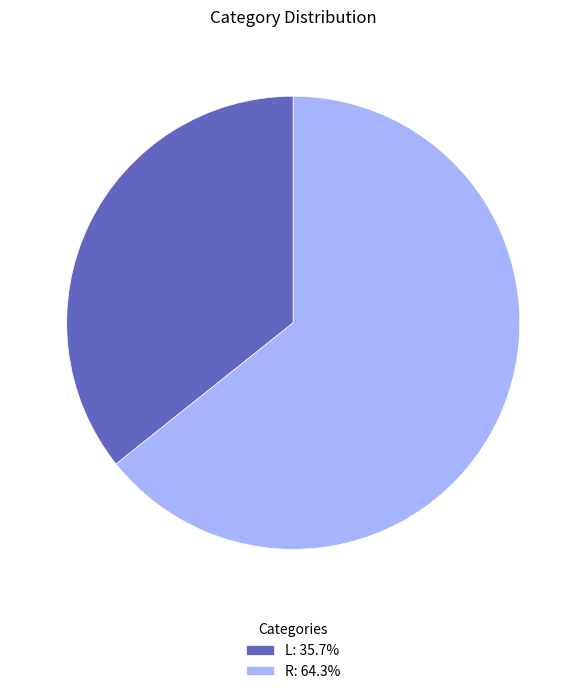

Approximately how many times larger is the value at L: 35.7% compared to R: 64.3%?

0.6